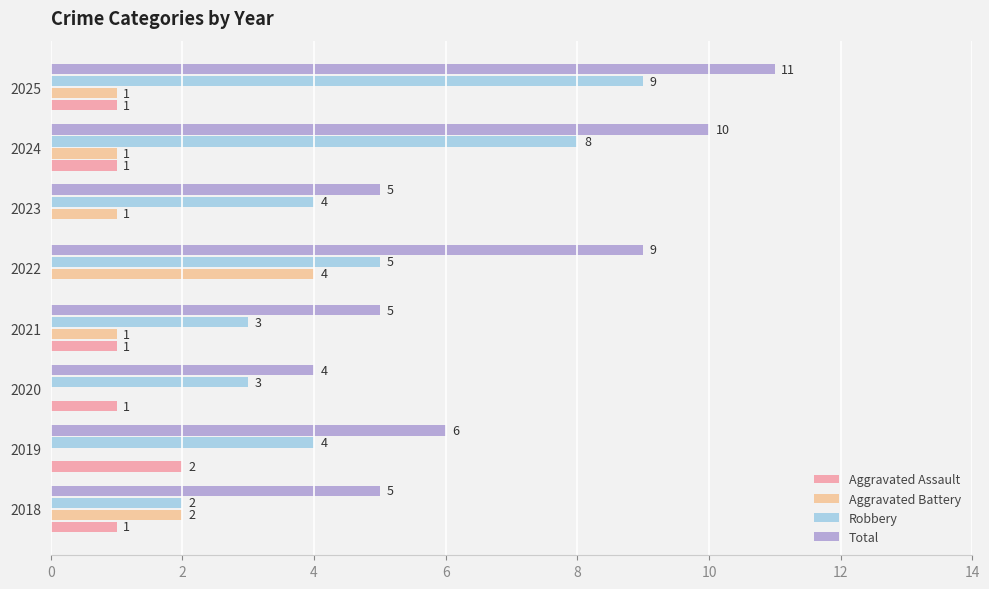

What are all the series names shown in the legend?

Aggravated Assault, Aggravated Battery, Robbery, Total